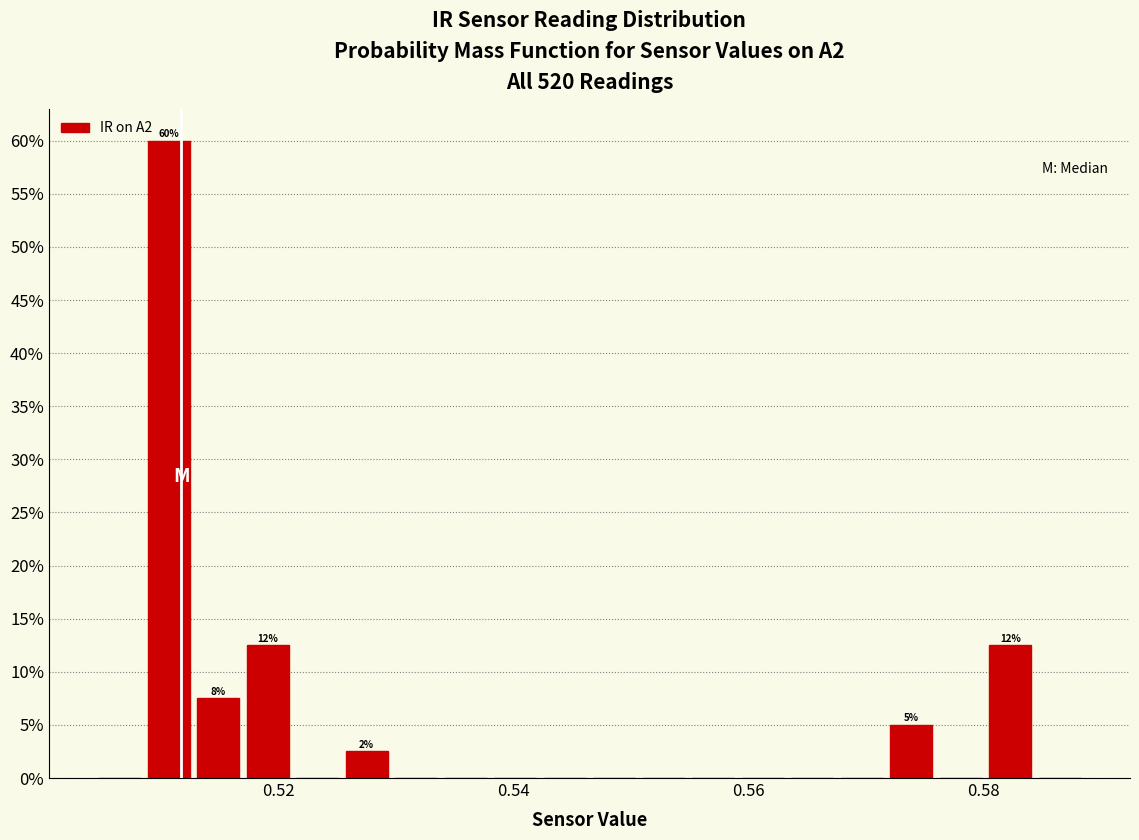

Around what value on the x-axis is the tallest bar? Give the approximate position of its centre, as read against the axis.

0.510